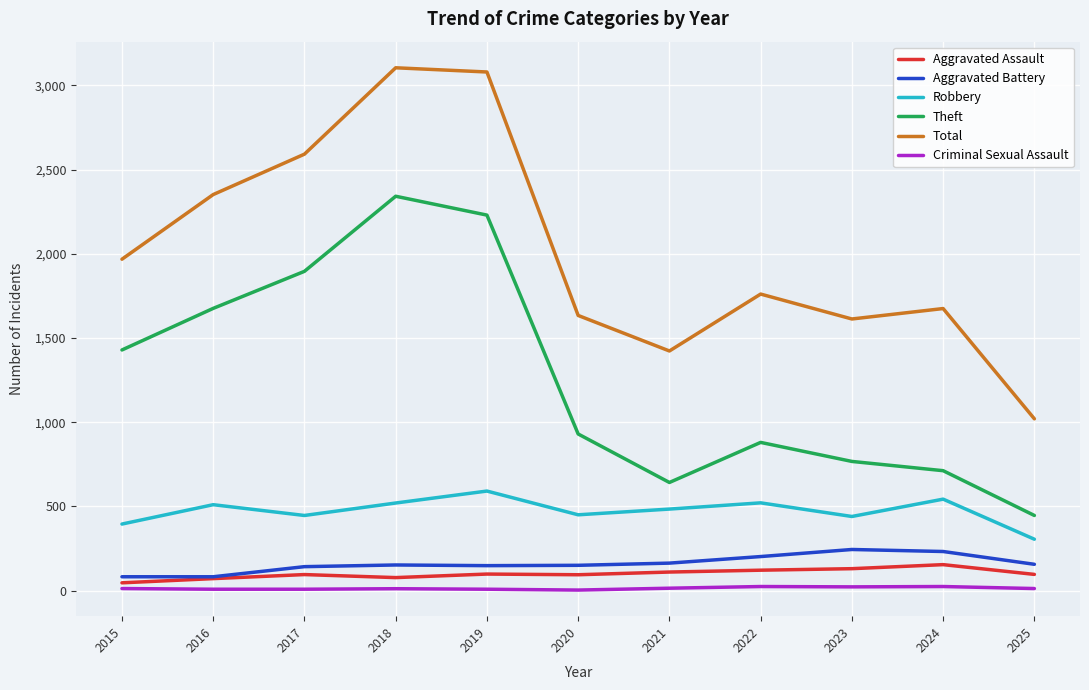

Which series has the widest spread of values?

Total